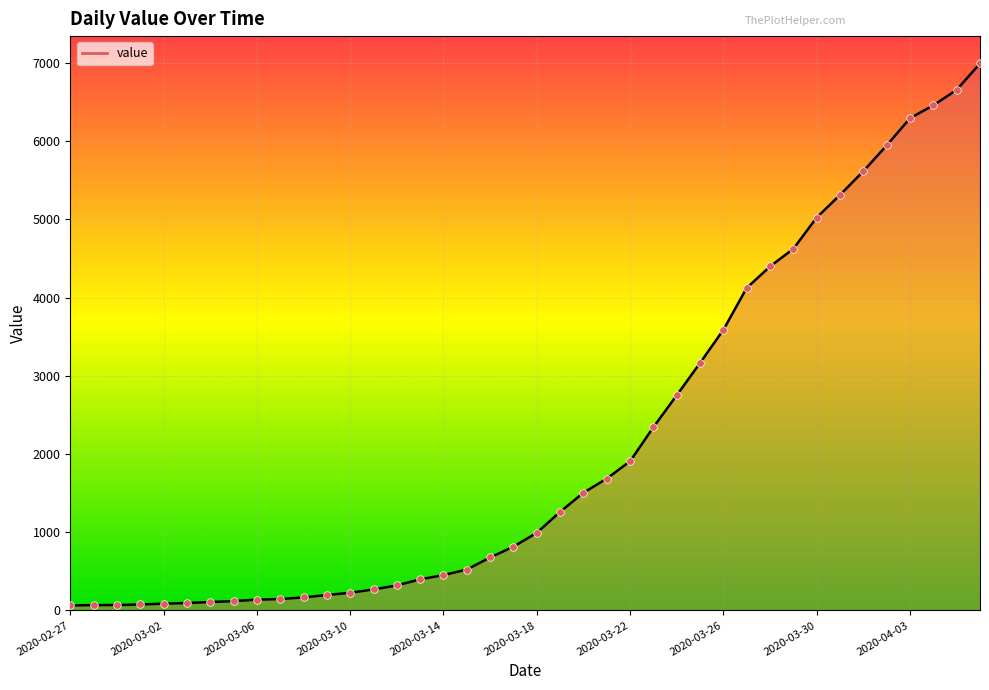

What is the maximum value shown in the chart?

6995